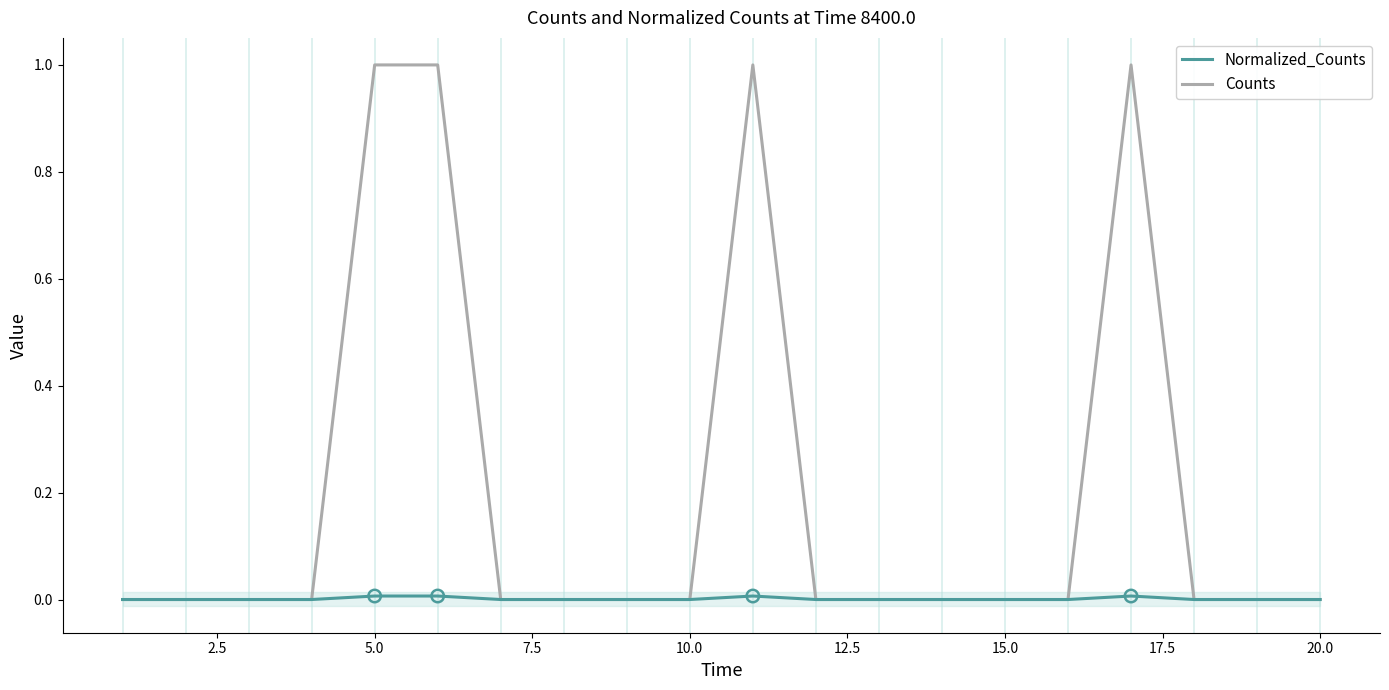

The value of Counts at 20.0 is 0.0. True or false?

True